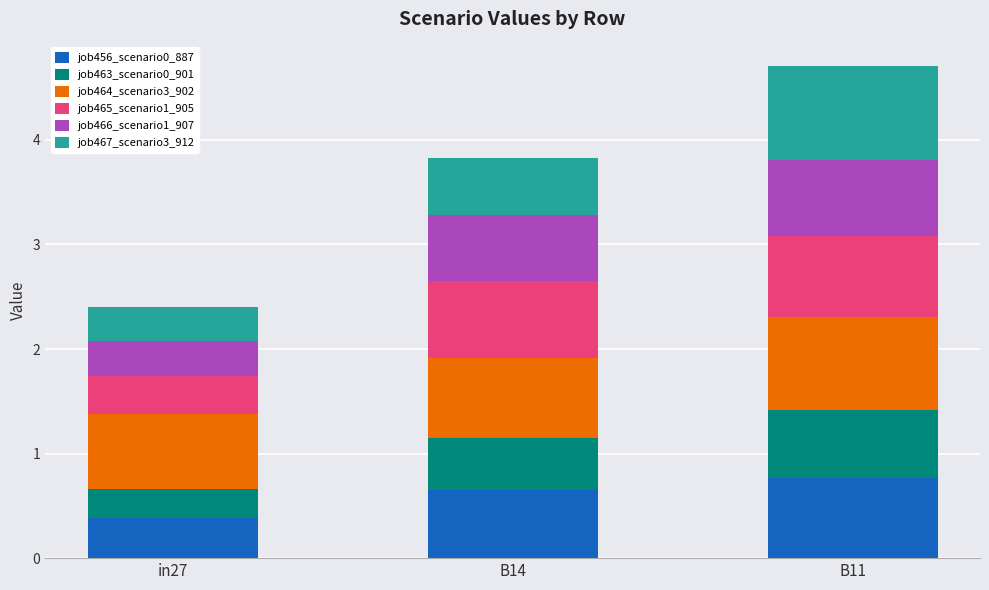

What is the average value of the job456_scenario0_887 series?

0.6